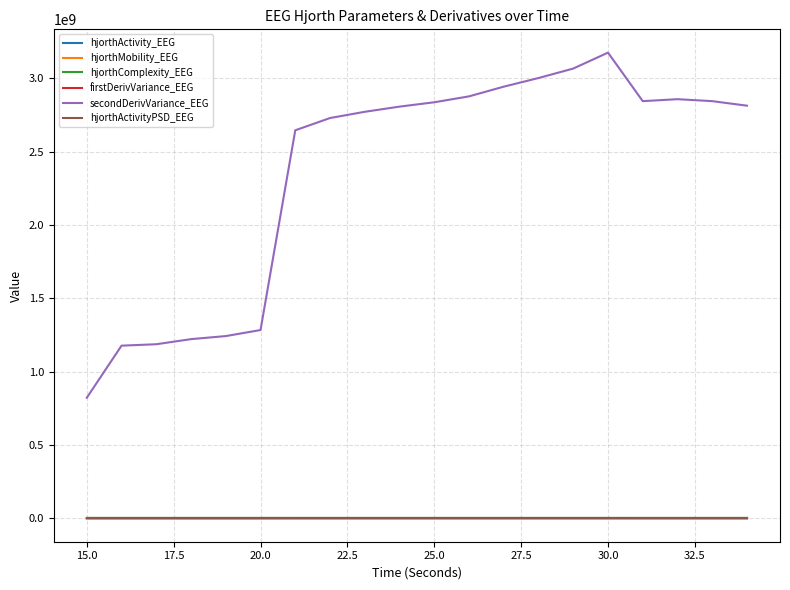

True or false: secondDerivVariance_EEG and hjorthActivity_EEG intersect in this chart.

False